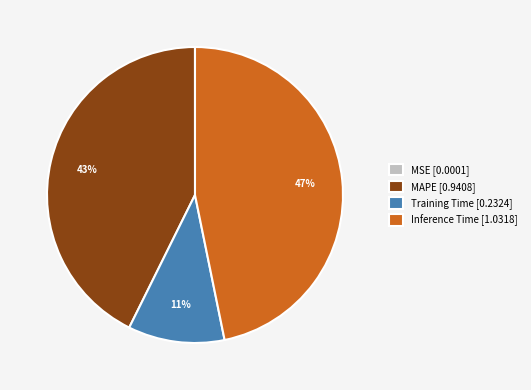

True or false: MAPE [0.9408] accounts for 35% of the total.

False